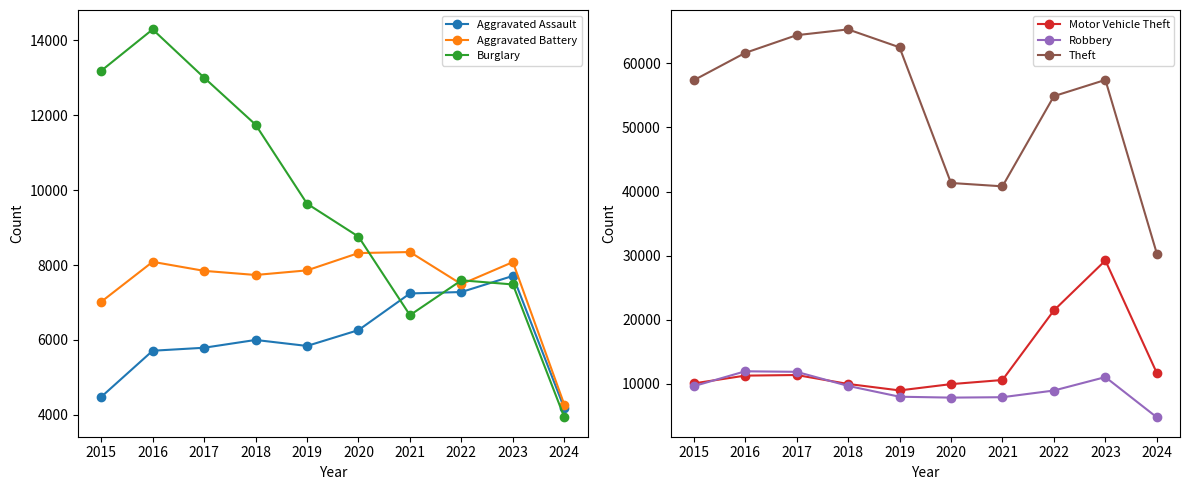

Which has a higher value, 2017 or 2016?

2017